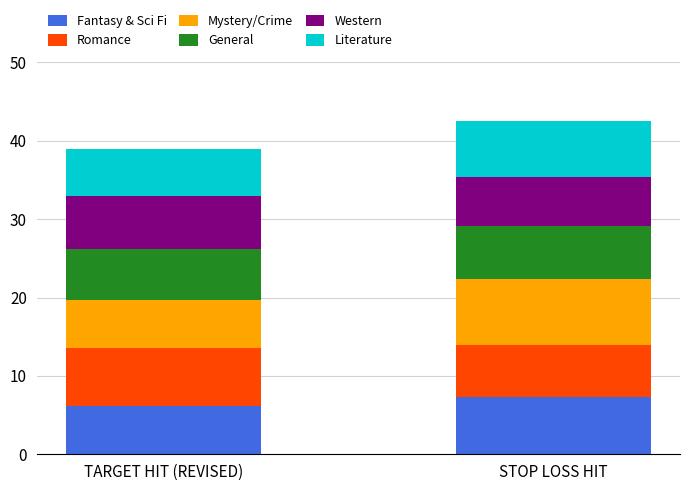

At which label does Fantasy & Sci Fi reach its minimum?

TARGET HIT (REVISED)